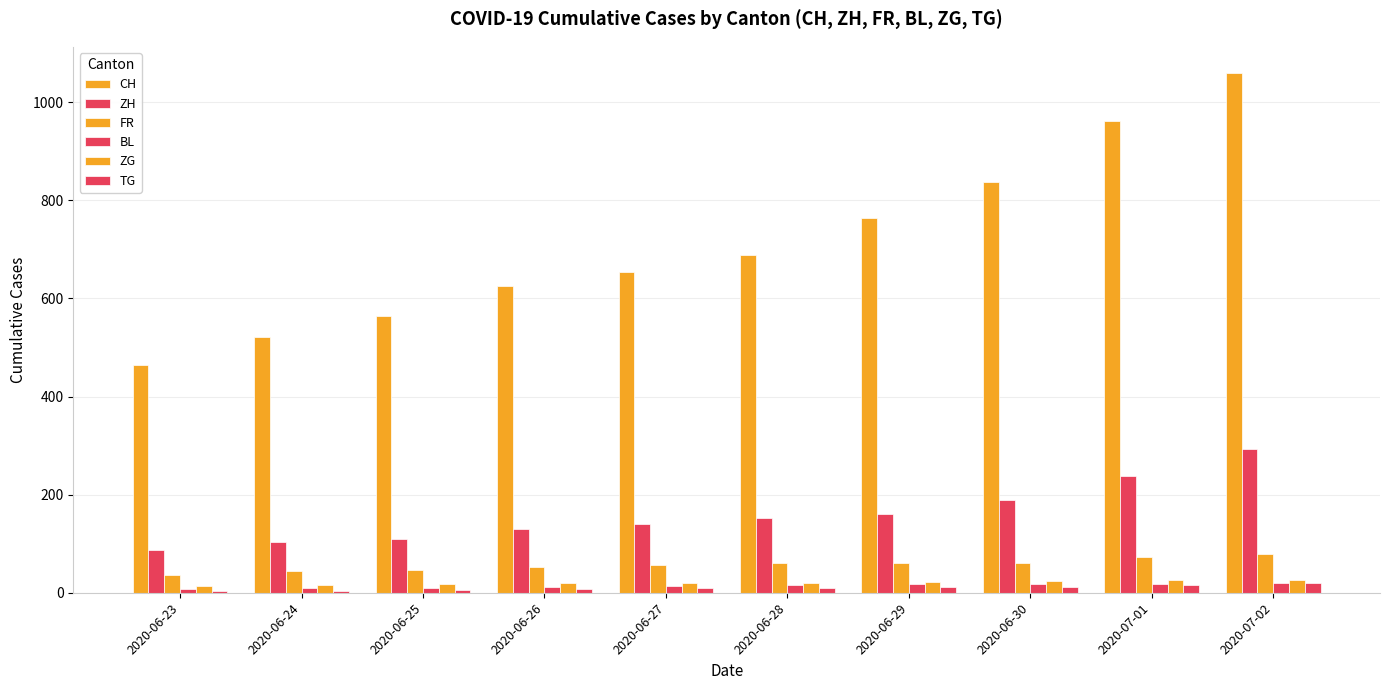

True or false: BL has a value of 19 at 2020-06-27.

False